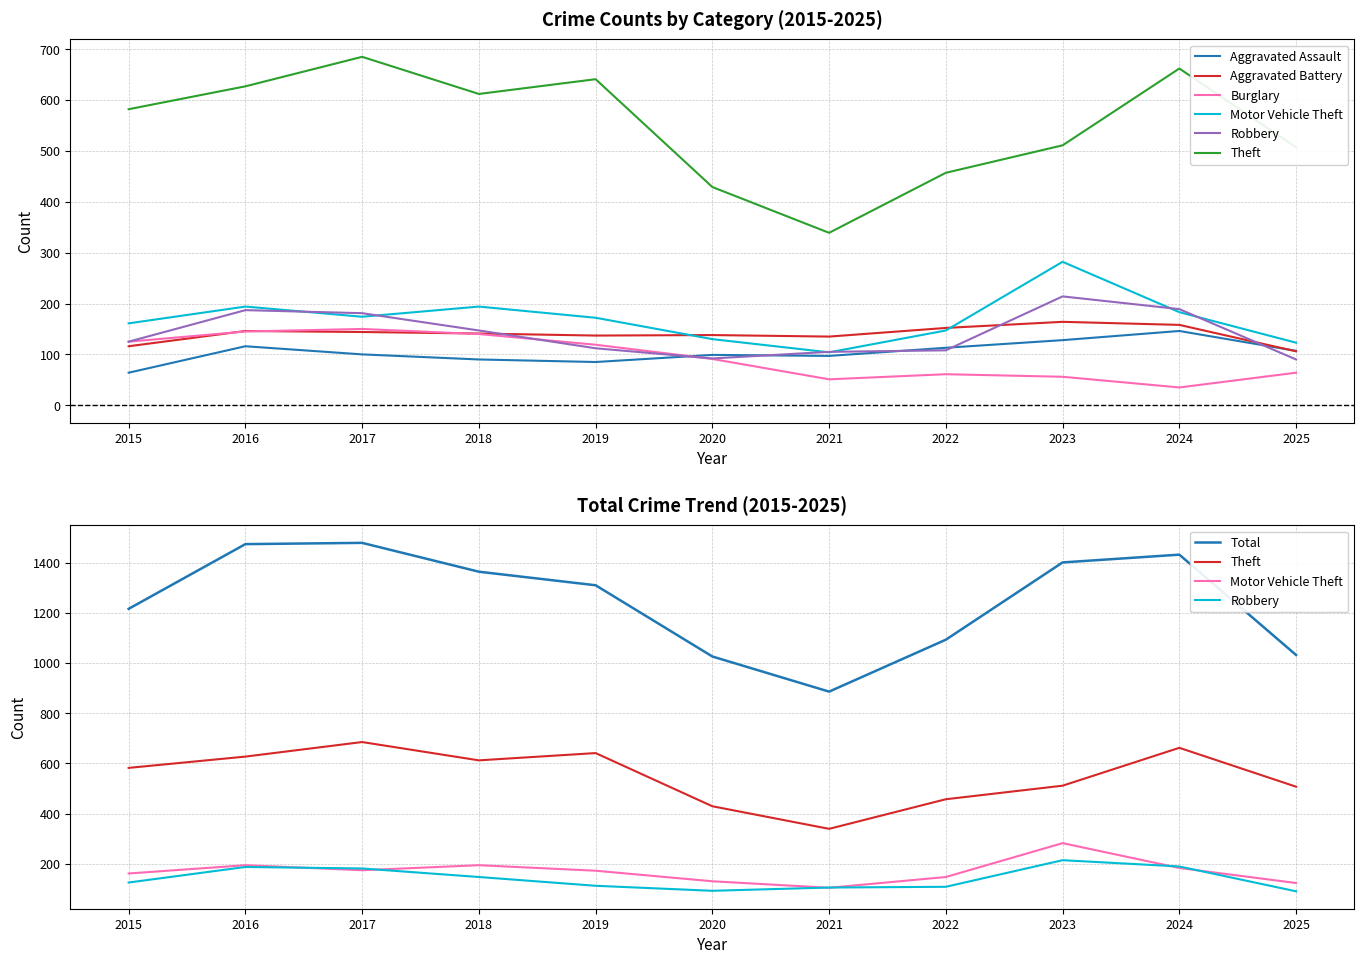

What is the difference between the Aggravated Battery values at 2022 and 2021?

17